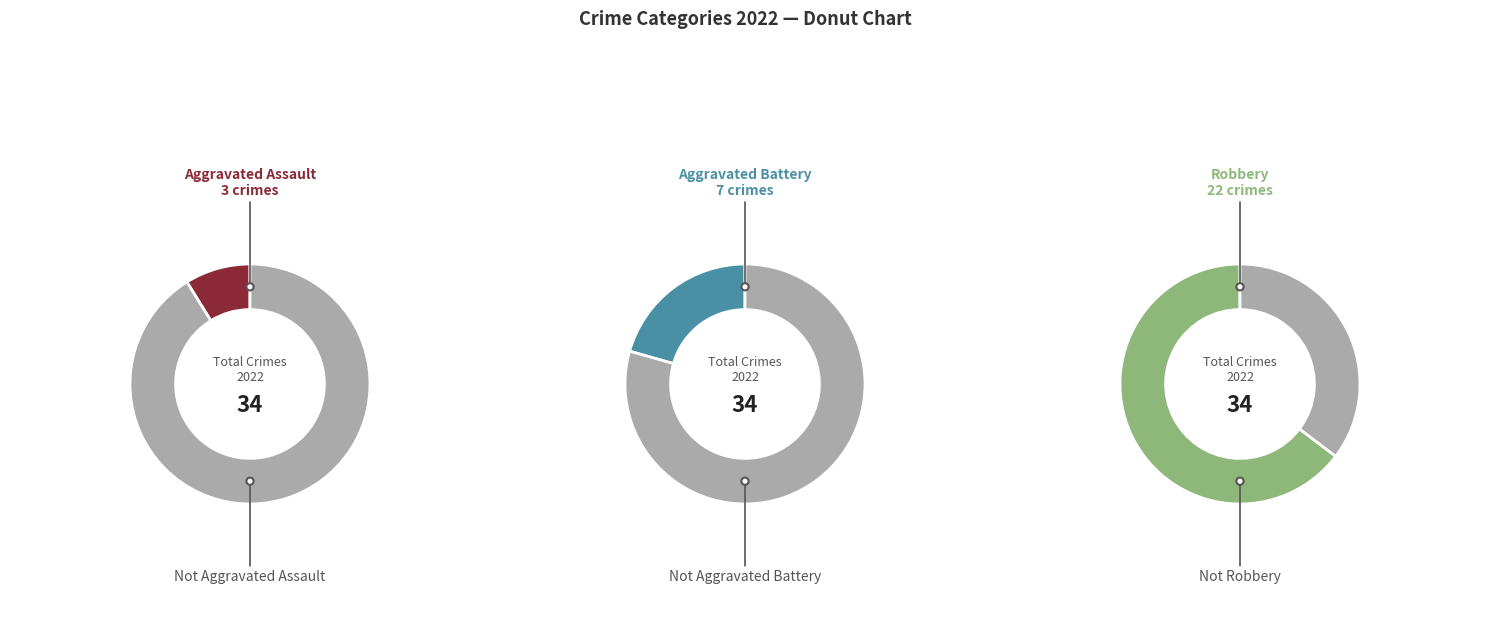

Does any single category account for the majority?

Yes